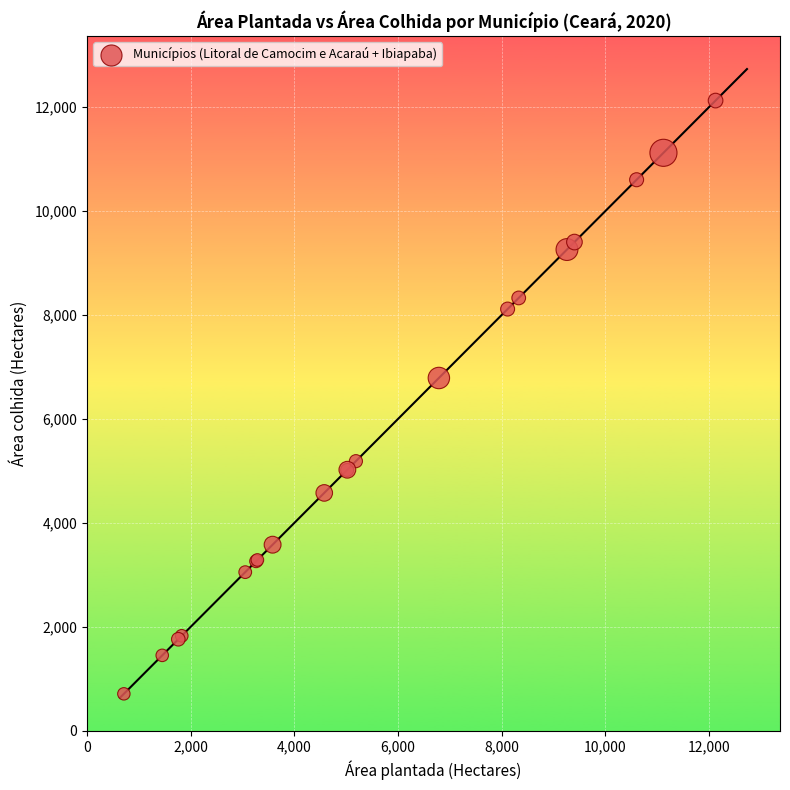

What Y value in the scatter plot is closest to 6419?

6789